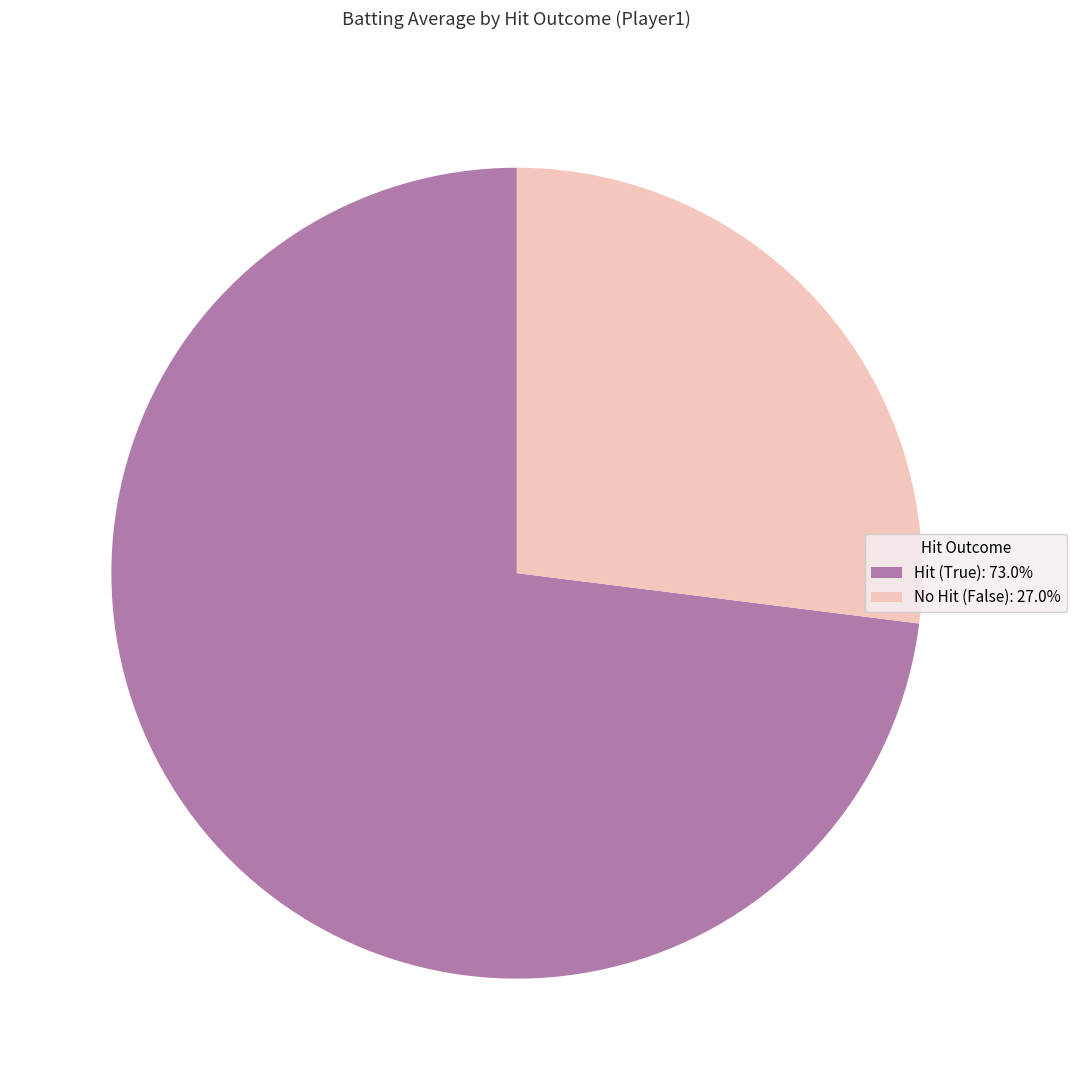

Does No Hit (False): 27.0% represent more than half of the total?

No